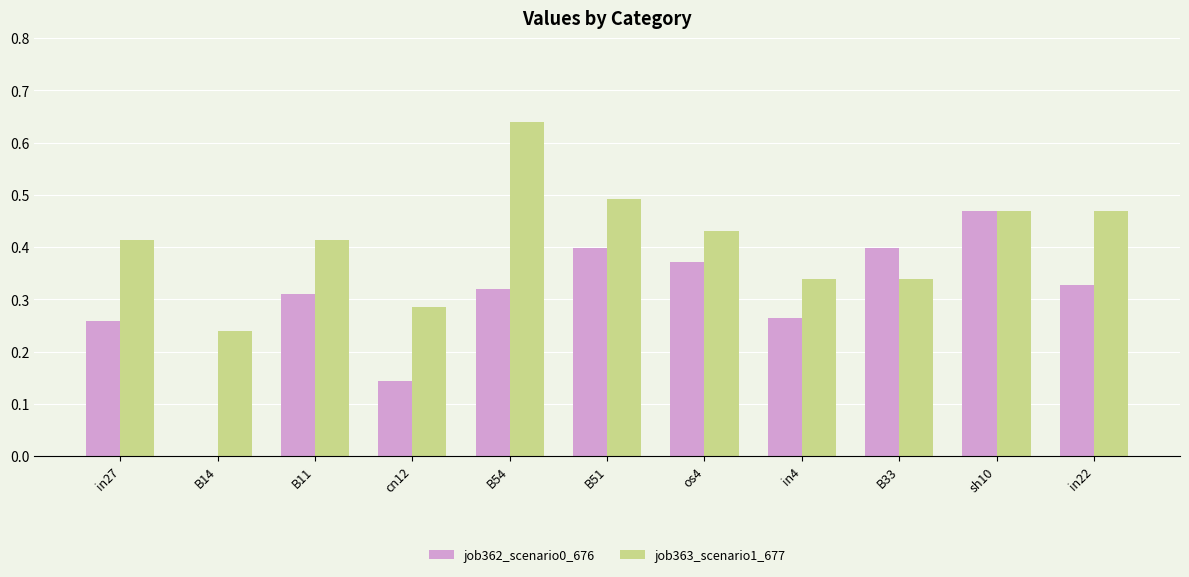

At which label does job362_scenario0_676 reach its peak?

sh10